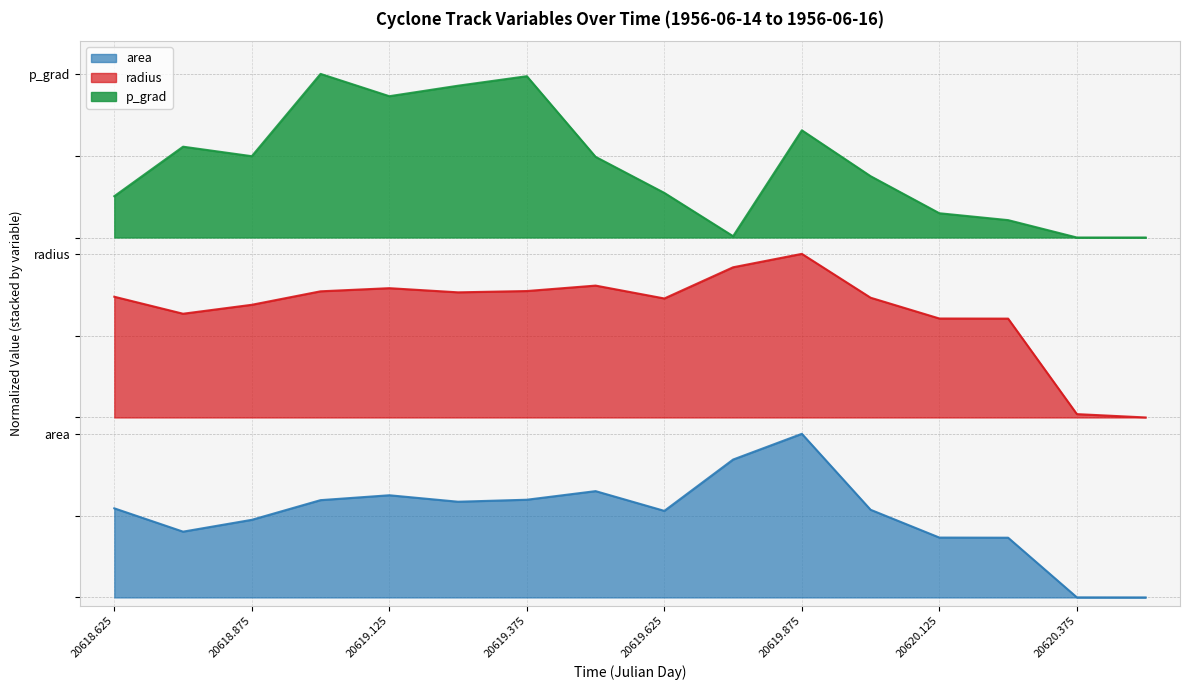

What is the difference between the second highest and second lowest values in the radius series?

0.9